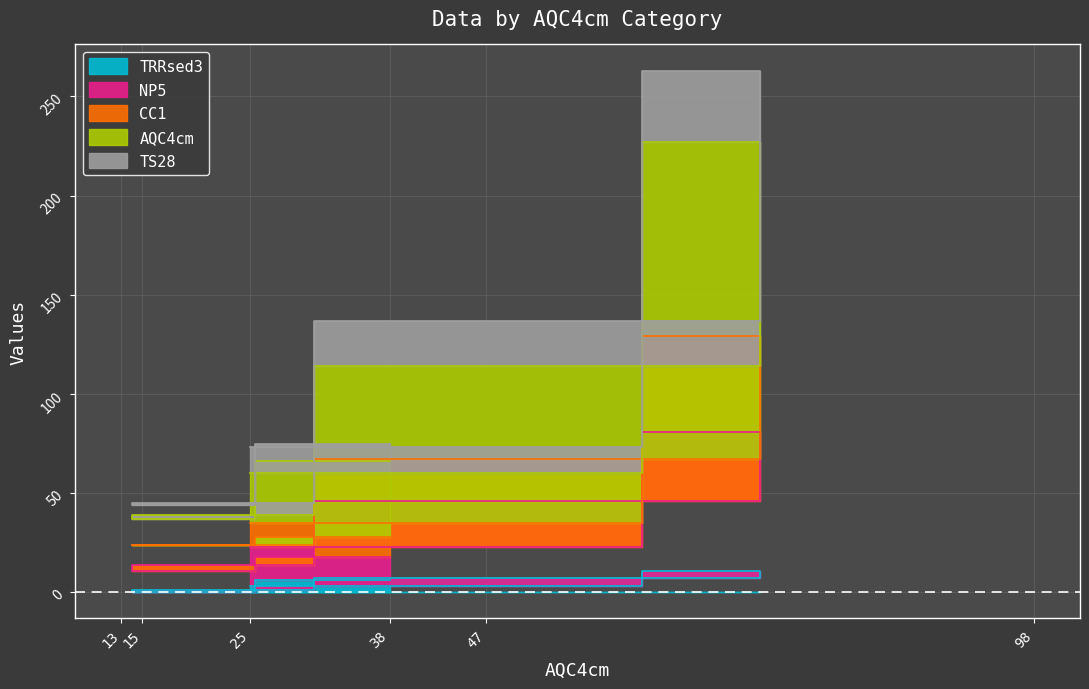

How many data points in TRRsed3 are less than 6?

3